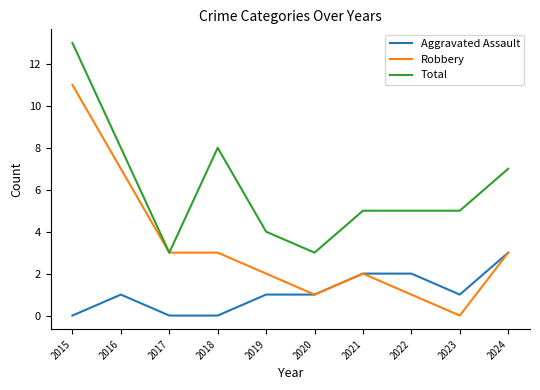

Is the value of Total at 2023 greater than the value of Aggravated Assault at 2024?

Yes